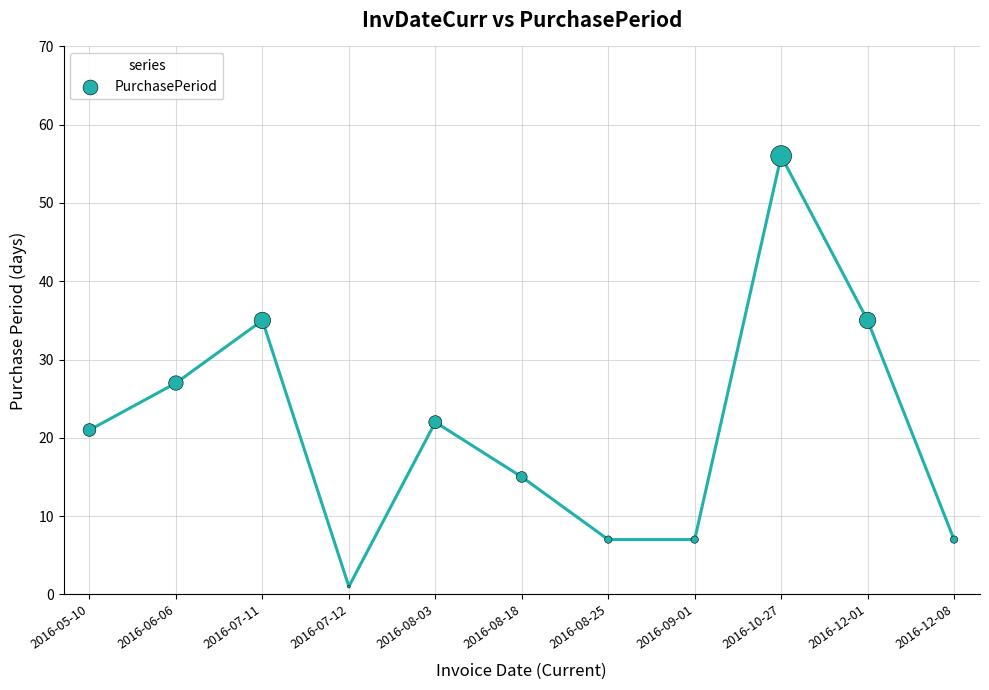

What Y value in the scatter plot is closest to 28?

27